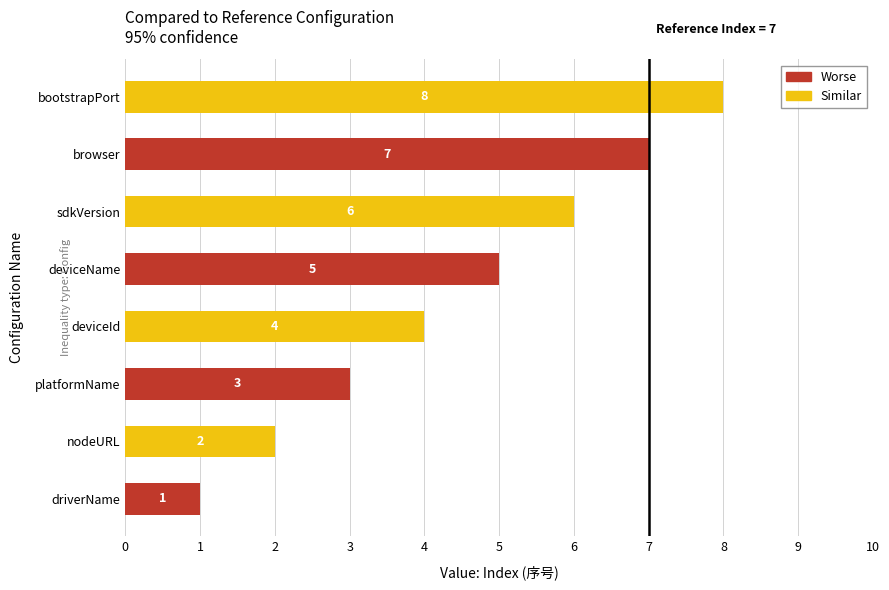

How many values are between 3 and 7?

5